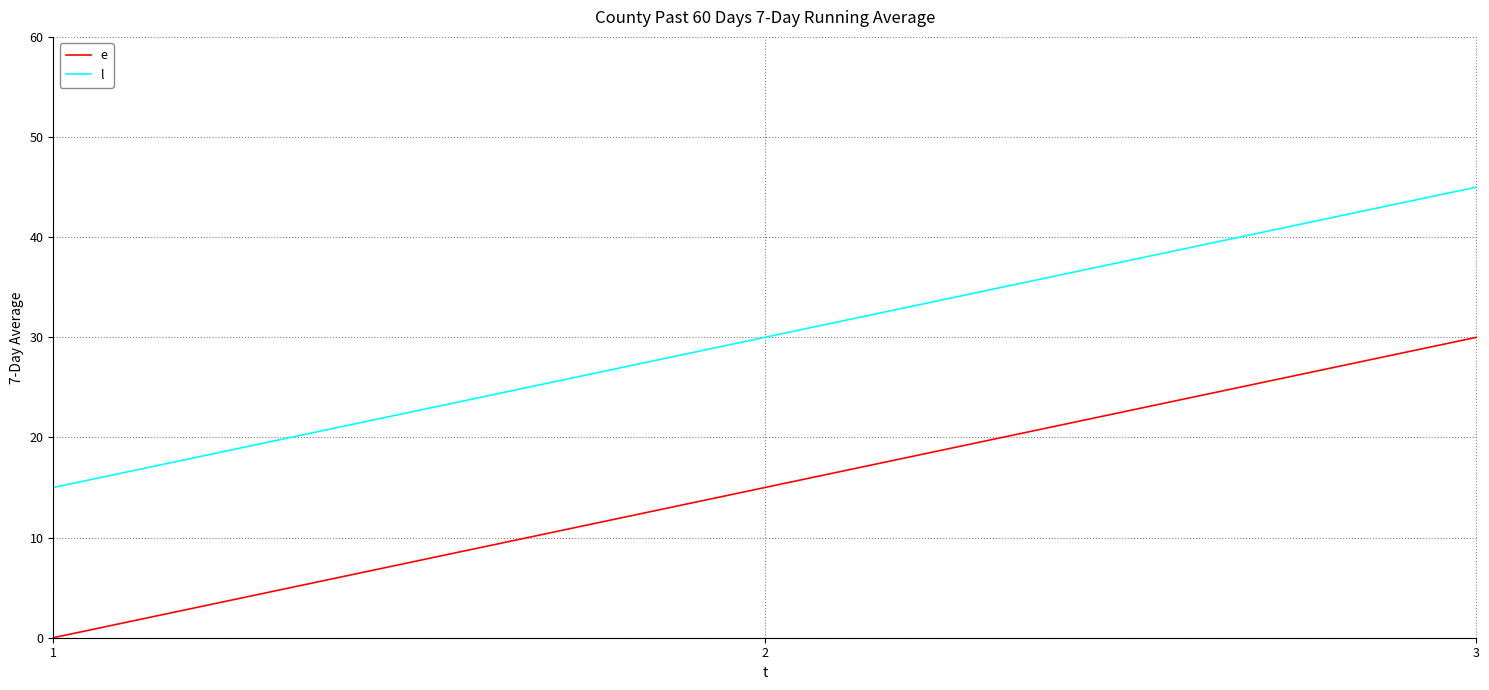

What is the difference between the maximum and minimum values in the l series?

30